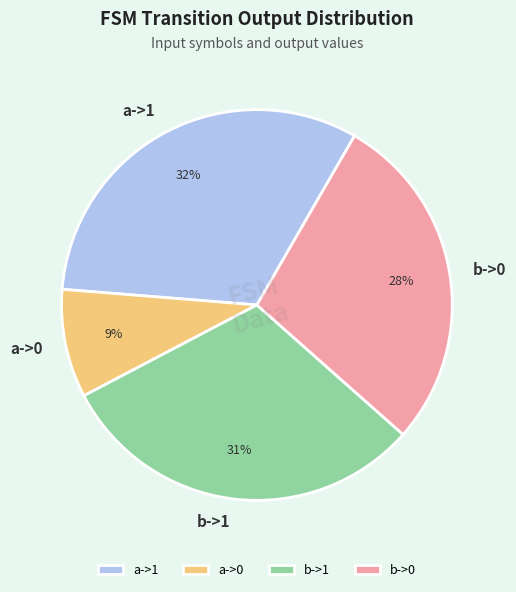

Between a->0 and a->1, which is larger?

a->1